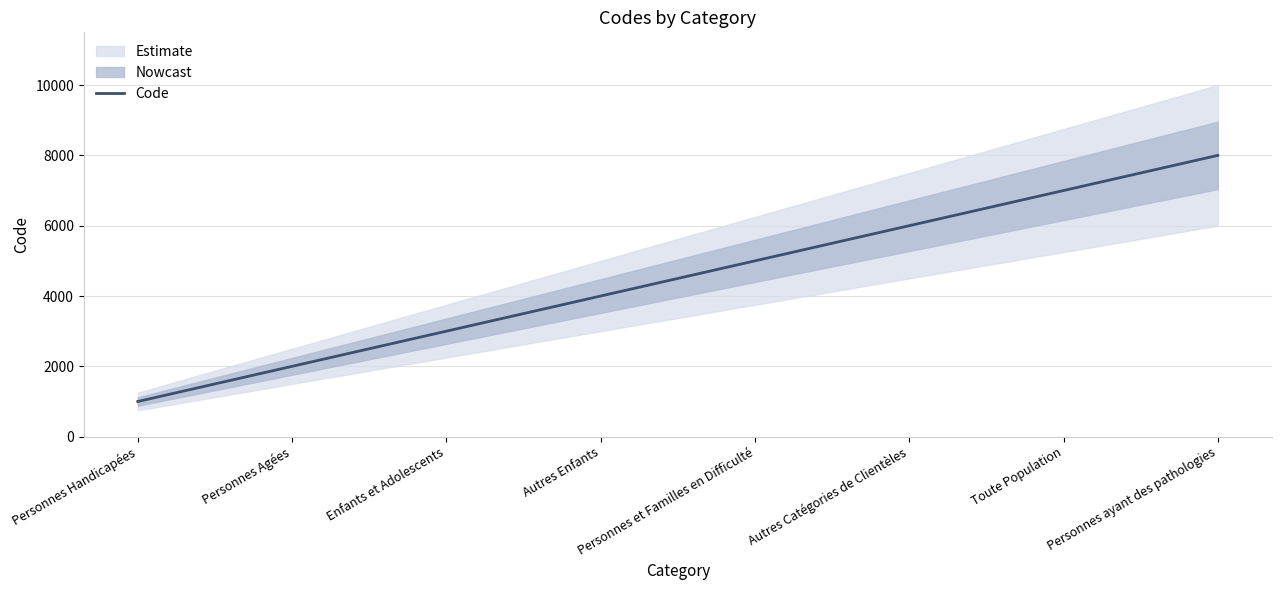

How many lines are shown in the chart?

1